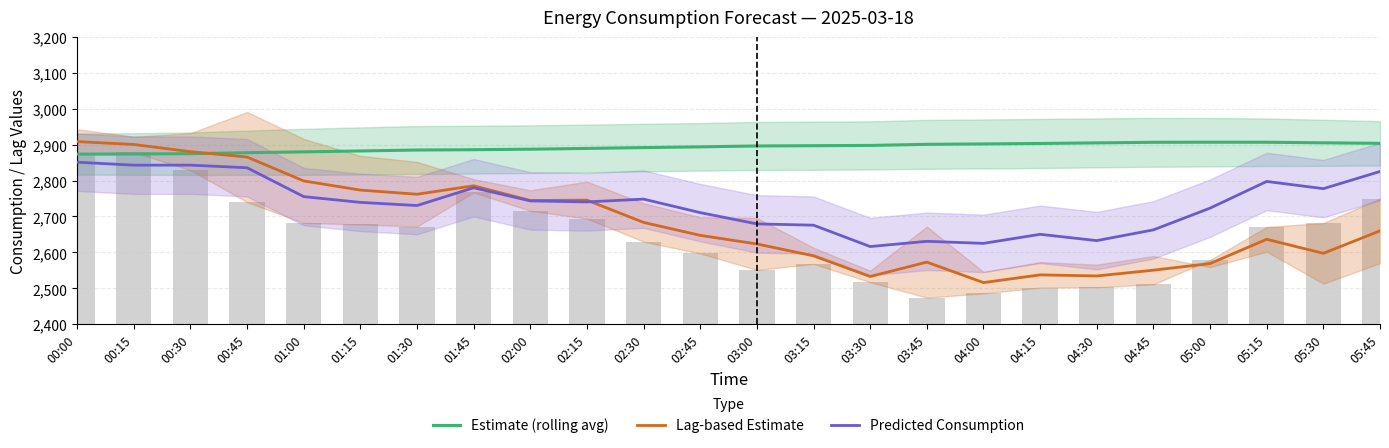

How many values in the Predicted Consumption series are below 2740?

12